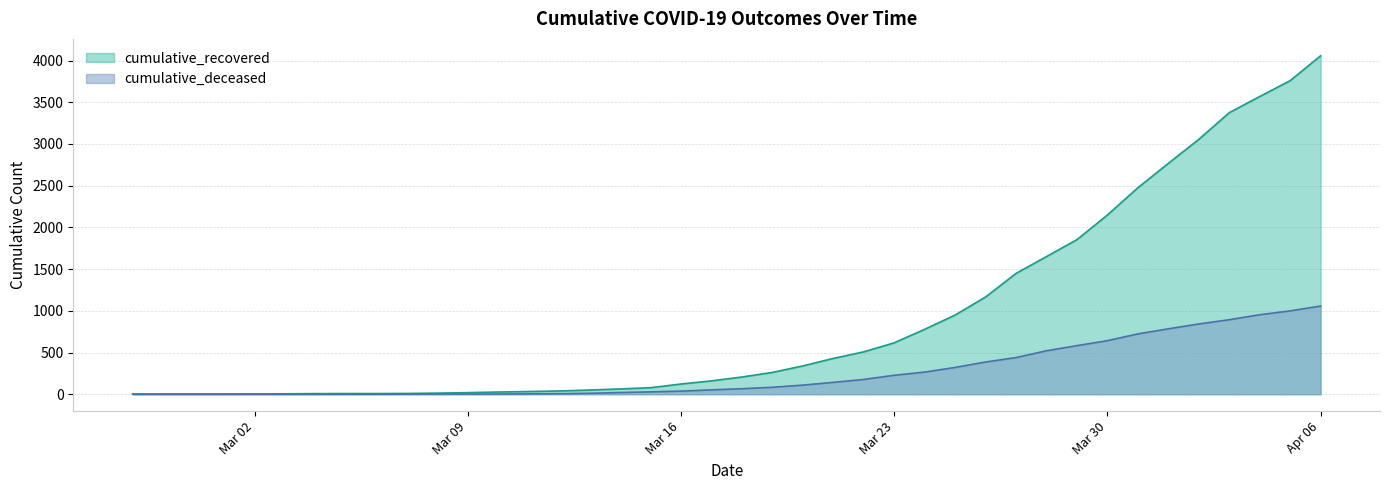

What position from the right is 2020-04-05?

2